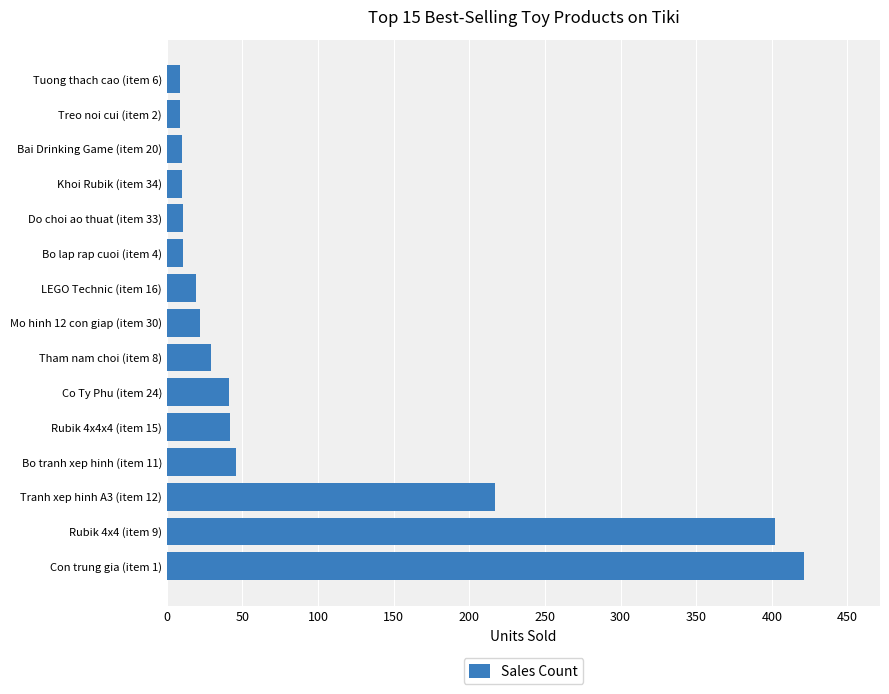

Approximately how many times larger is the value at Bo lap rap cuoi (item 4) compared to Co Ty Phu (item 24)?

0.3